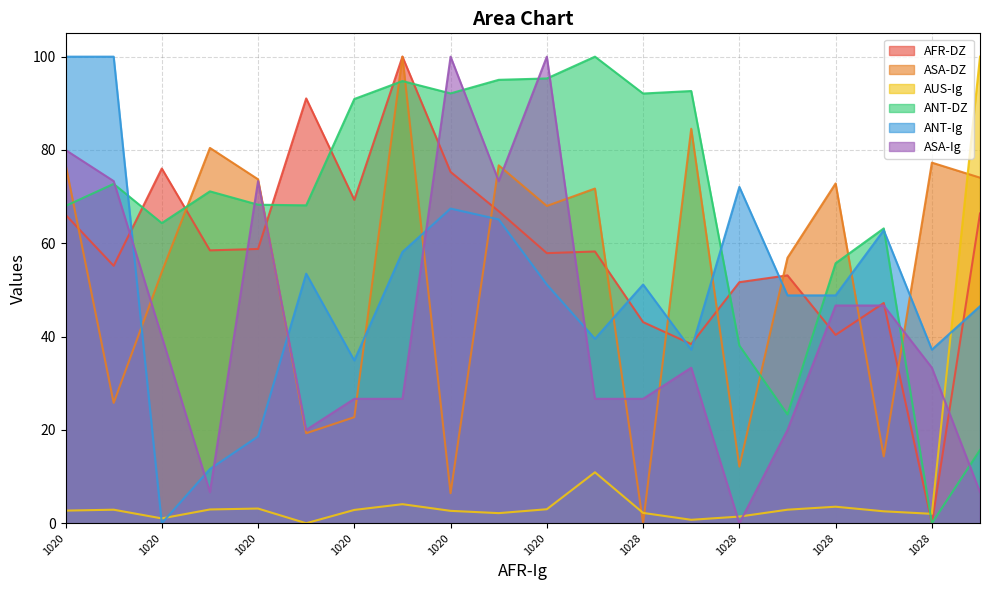

True or false: ASA-DZ has a value of 17.7 at 1020.

False